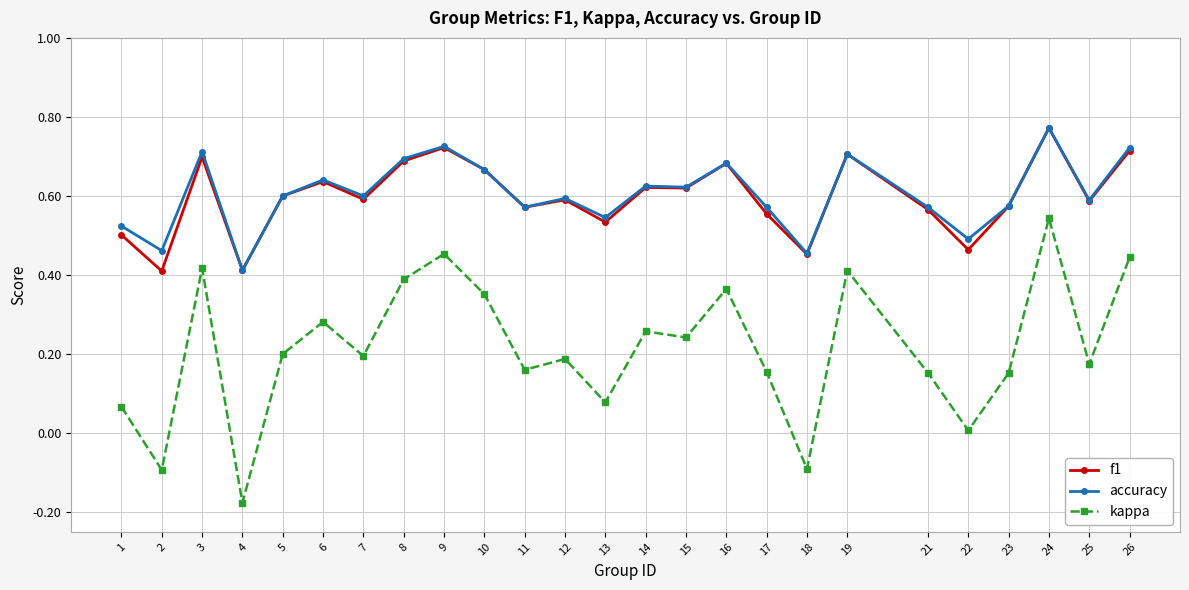

What are all the series names shown in the legend?

f1, accuracy, kappa